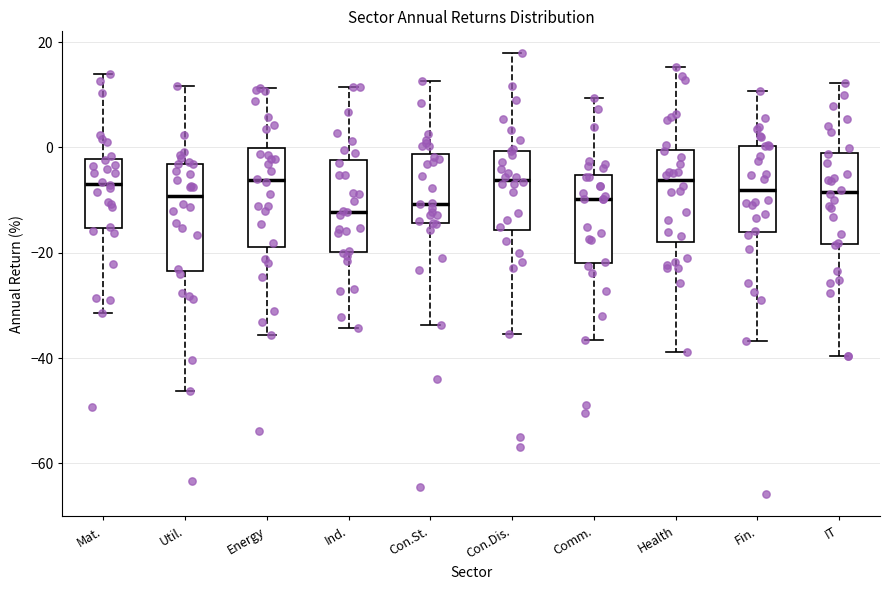

Where does the upper whisker of the box for Fin. end on the y-axis? The values are not printed on the chart, so give them approximately, as read against the axis.

10